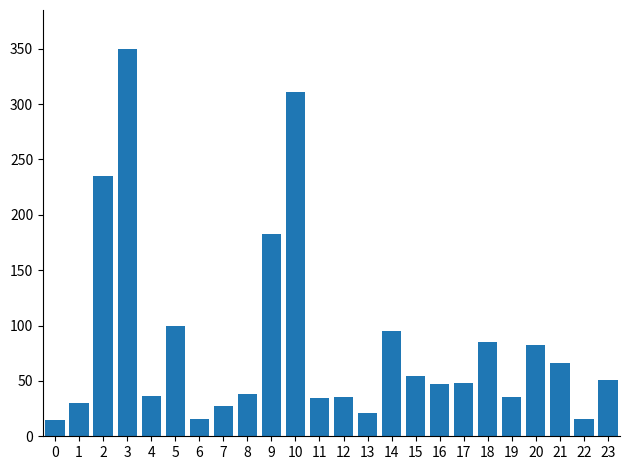

What is the minimum value shown in the chart?

15.0